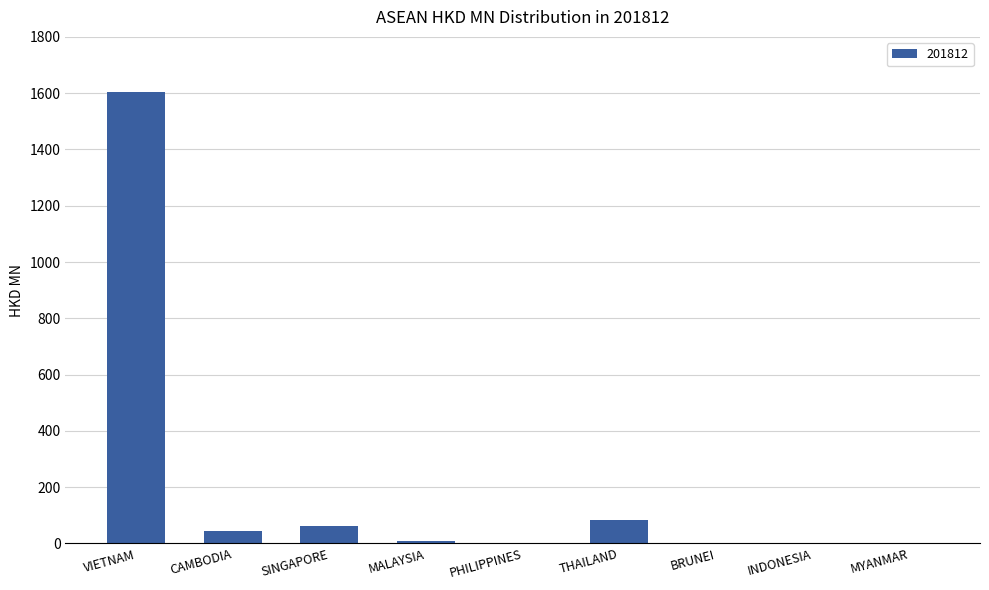

What is the sum of all values?

1806.4